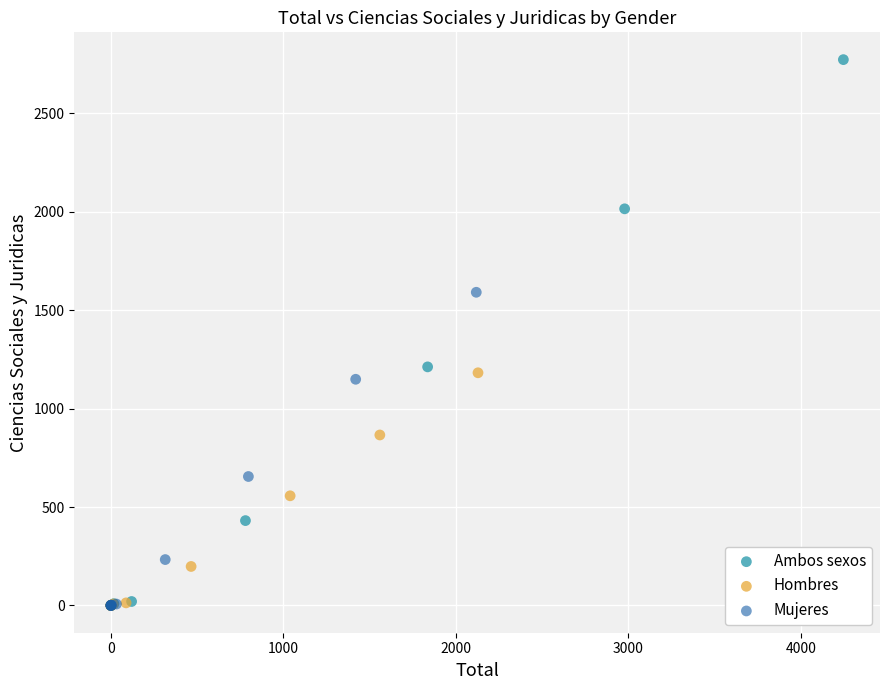

What are all the series names shown in the legend?

Ambos sexos, Hombres, Mujeres